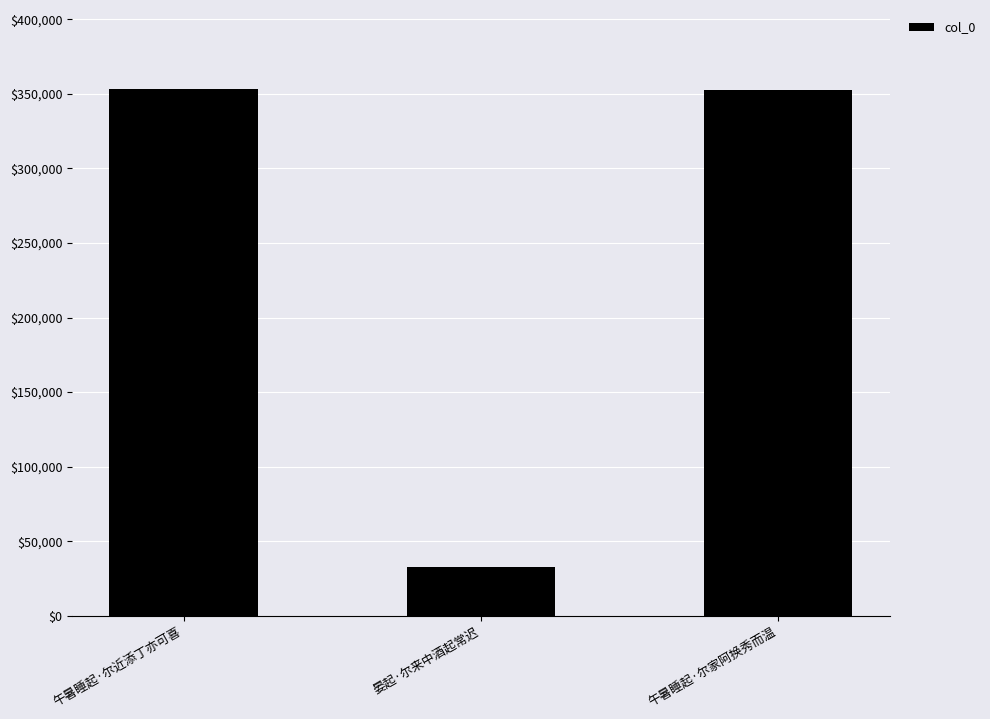

Approximately how many times larger is the value at 午暑睡起·尔近添丁亦可喜 compared to 晏起·尔来中酒起常迟?

10.9